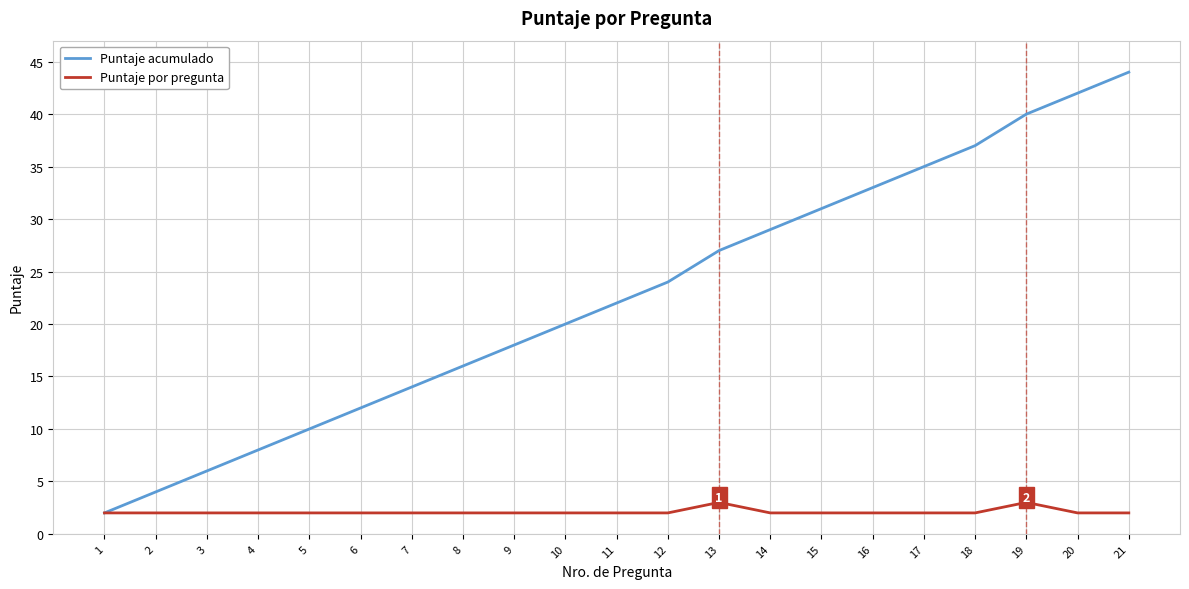

List the series in order of their overall mean, highest first.

Puntaje acumulado, Puntaje por pregunta